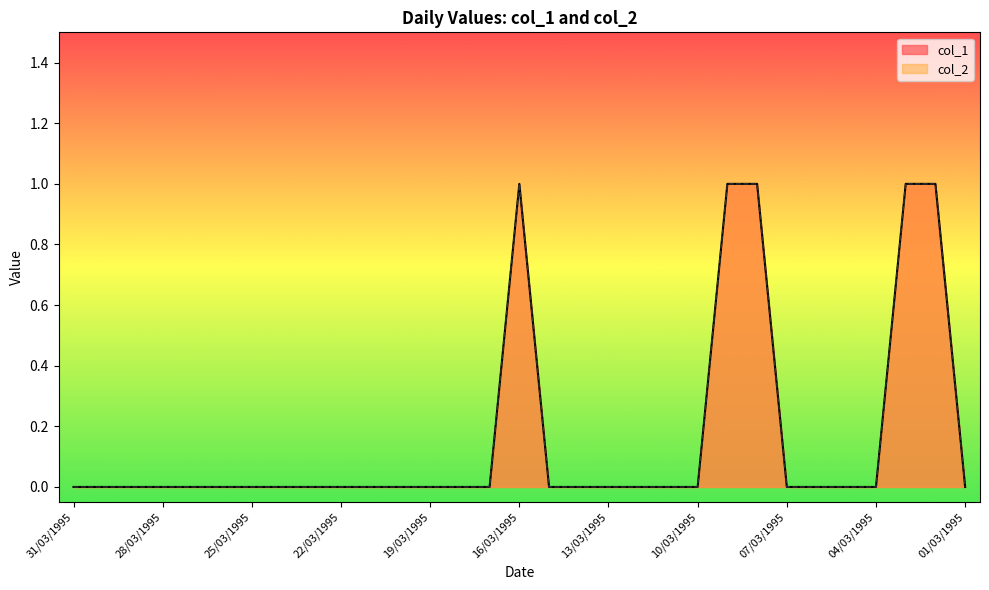

True or false: col_1 has a value of 0 at 22/03/1995.

True